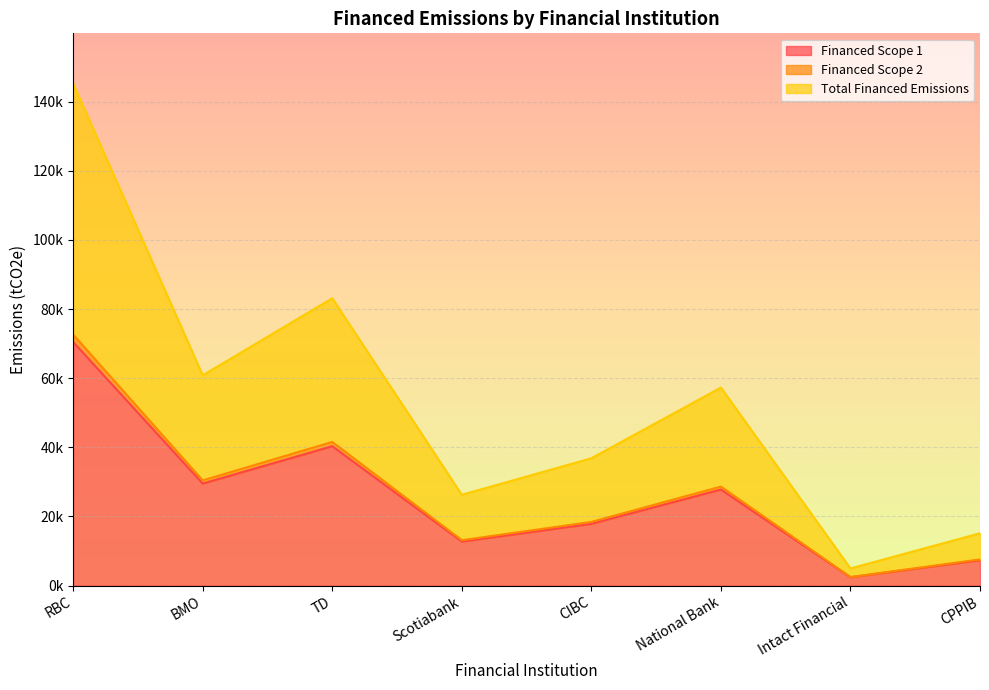

What is the approximate value of Total Financed Emissions at BMO?

60849.1